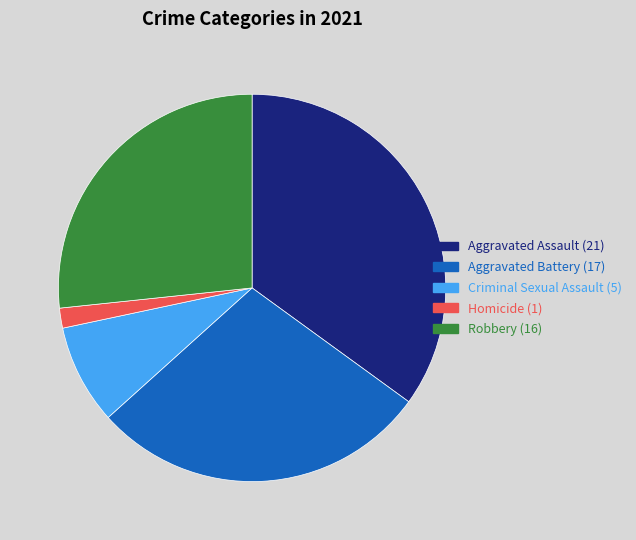

How many segments does this pie chart have?

5